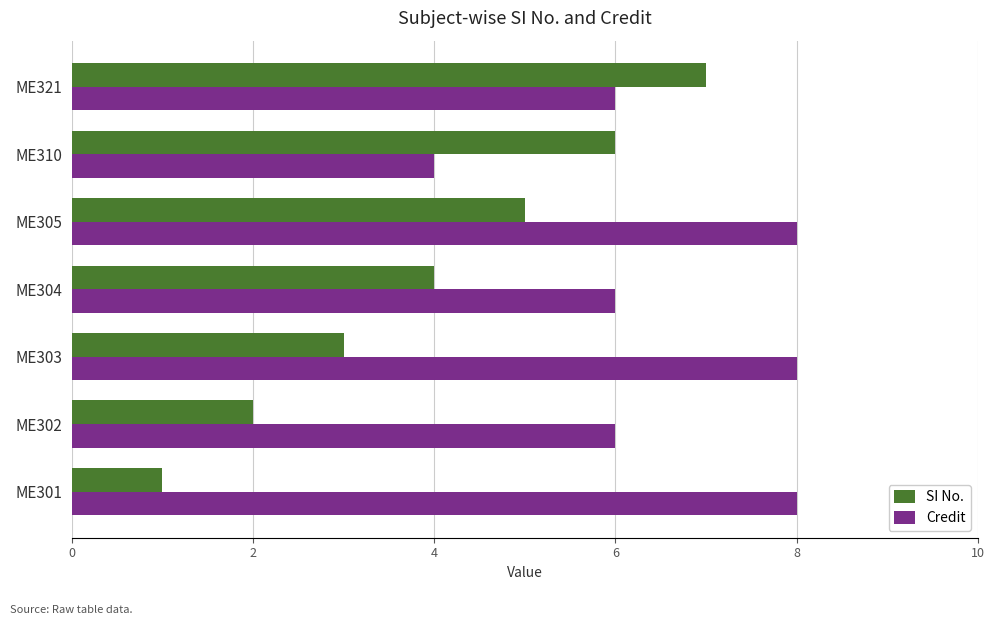

What is the difference between the maximum and minimum values in the SI No. series?

6